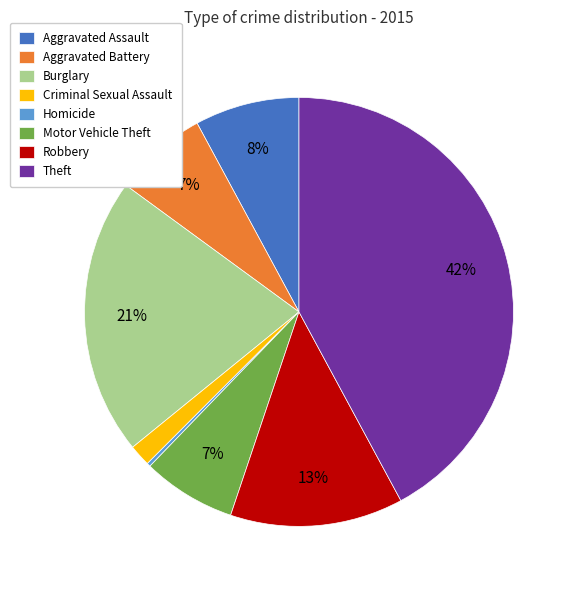

True or false: Burglary accounts for 30% of the total.

False